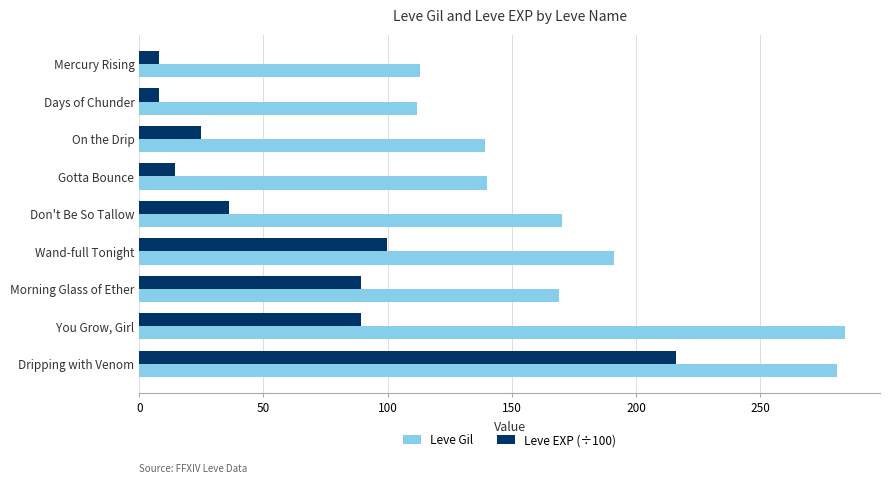

What is the minimum value for Leve Gil?

112.0